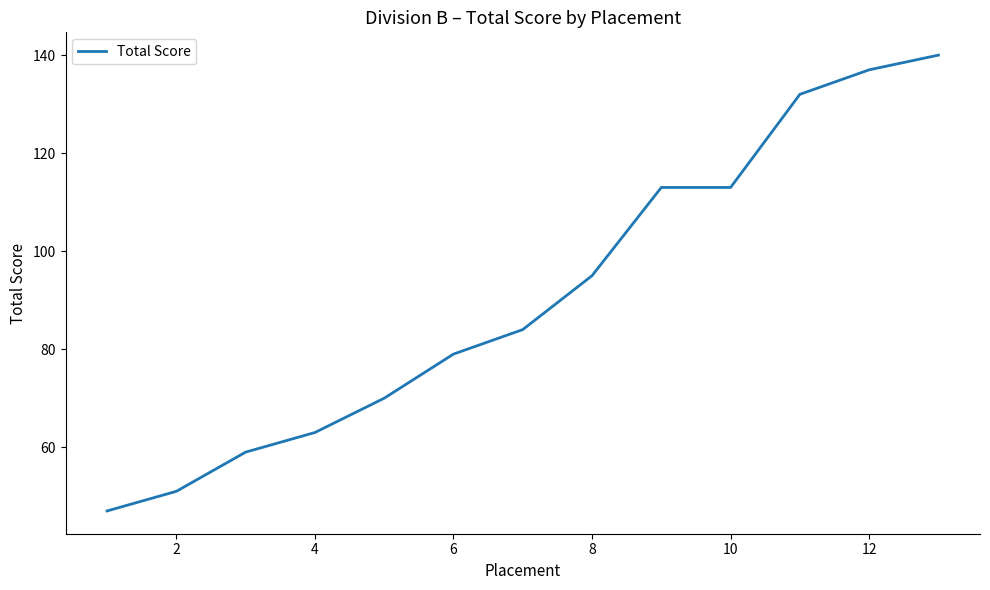

What is the smallest value displayed?

47